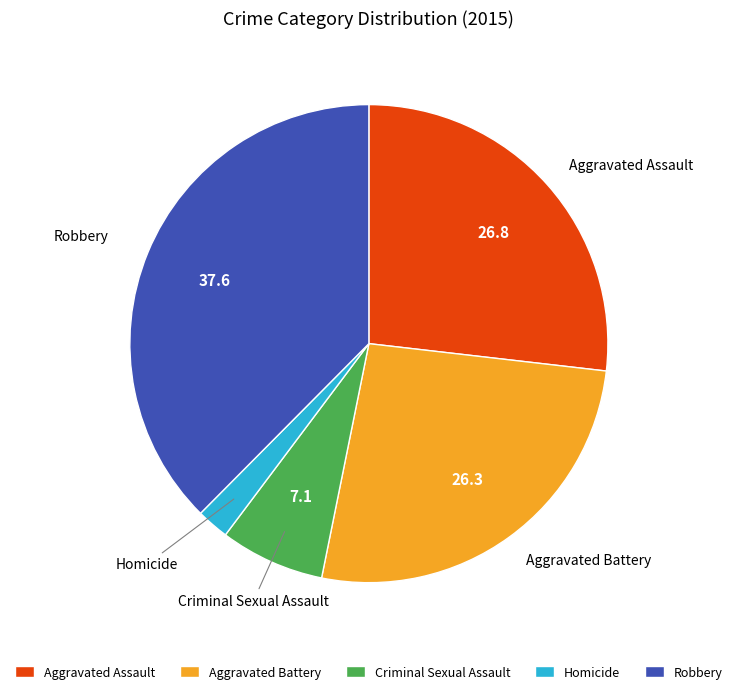

Which slice is the smallest?

Homicide